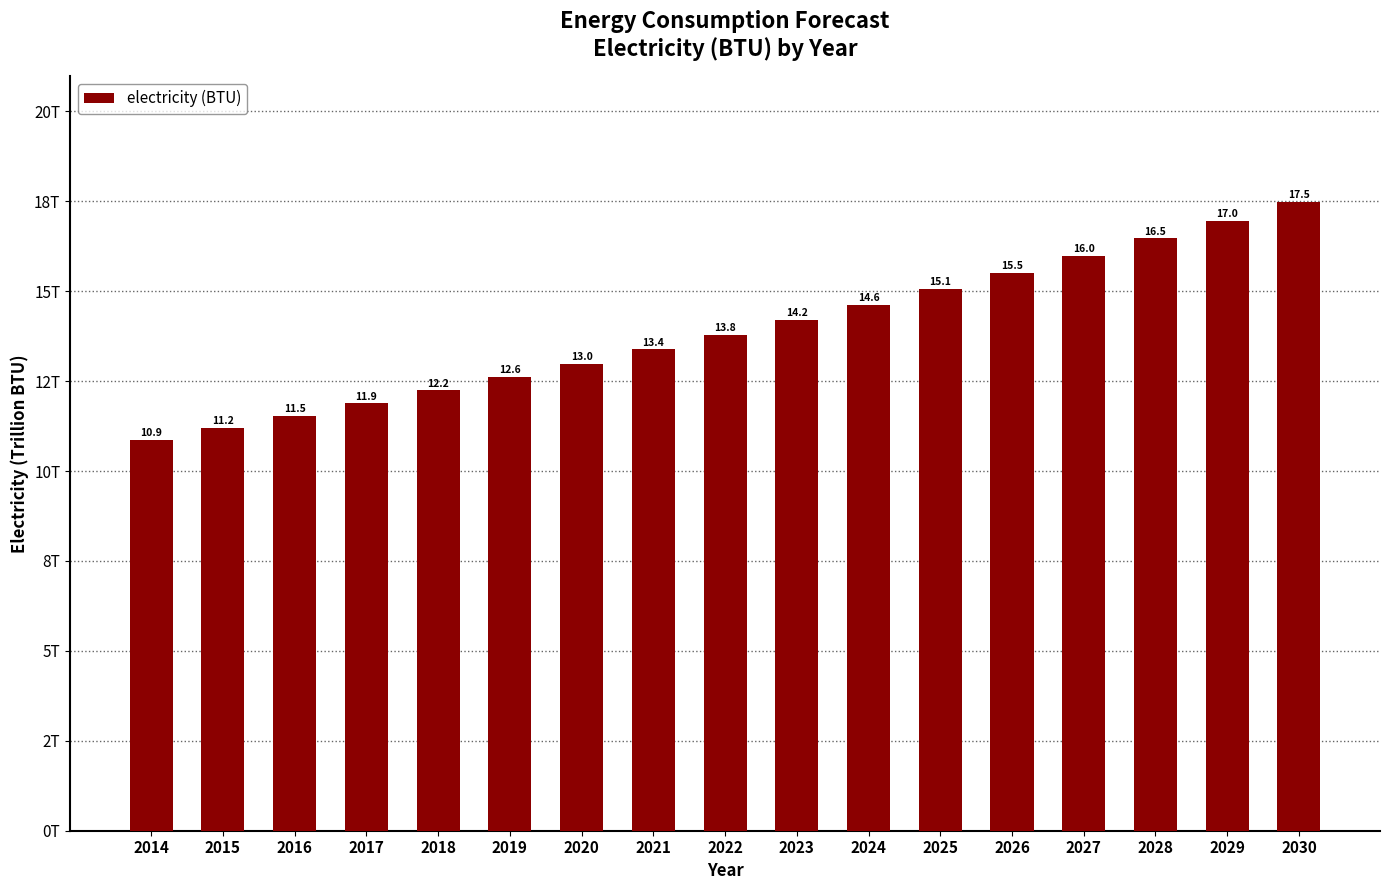

List the labels in order of value, smallest first.

2014, 2015, 2016, 2017, 2018, 2019, 2020, 2021, 2022, 2023, 2024, 2025, 2026, 2027, 2028, 2029, 2030